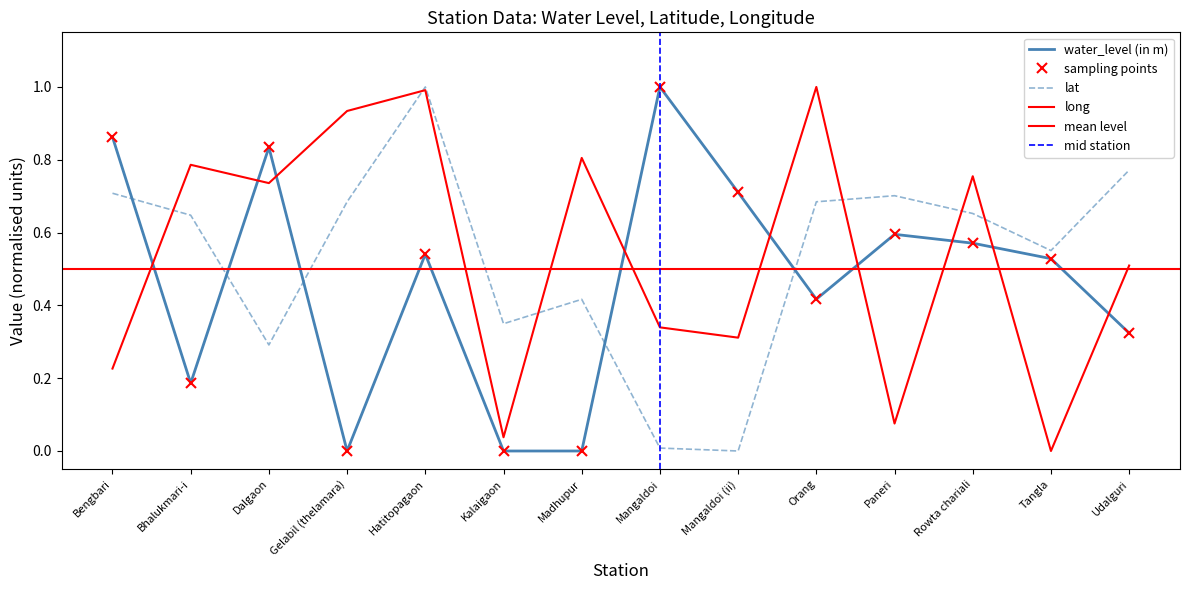

At which category does long reach its first local valley?

Dalgaon